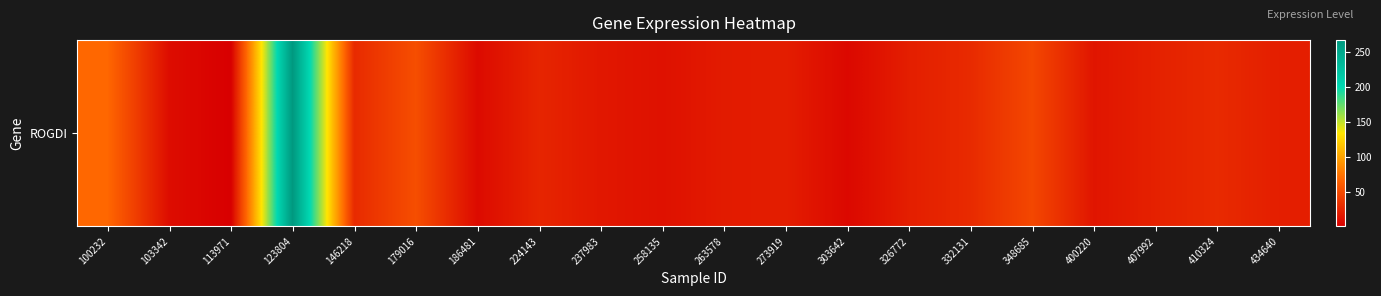

How many categories are shown in the chart?

20